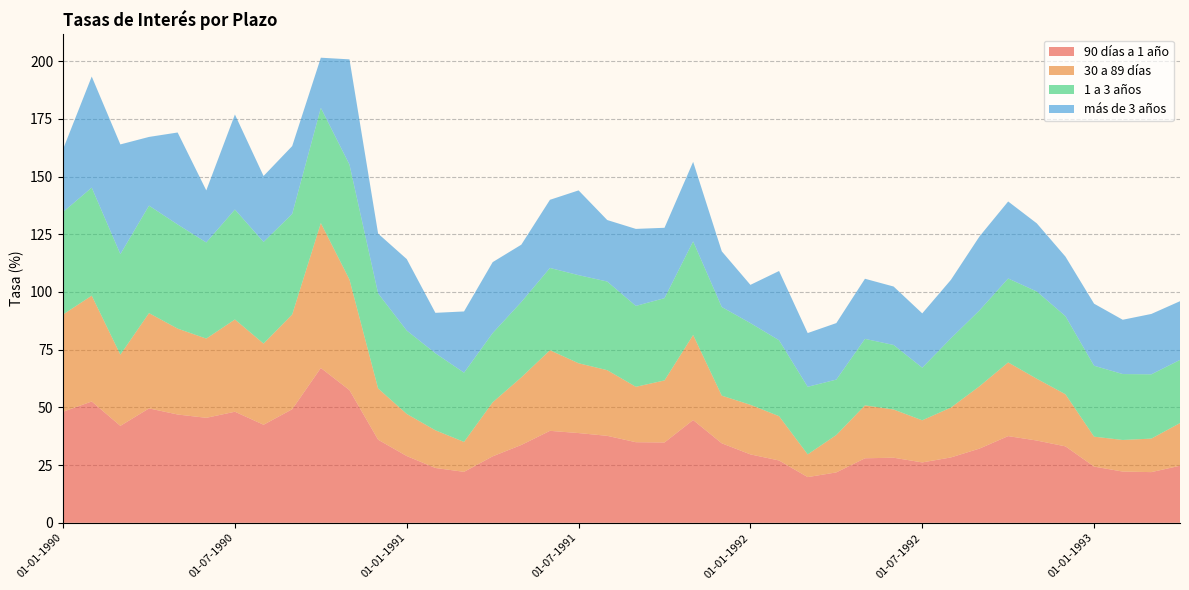

Reading left to right, transcribe all the data shown in this chart.

90 días a 1 año: 01-01-1990=48.1	01-02-1990=52.6	01-03-1990=42.0	01-04-1990=49.6	01-05-1990=46.9	01-06-1990=45.5	01-07-1990=48.1	01-08-1990=42.5	01-09-1990=49.2	01-10-1990=67.1	01-11-1990=57.5	01-12-1990=36.0	01-01-1991=28.9	01-02-1991=23.8	01-03-1991=22.1	01-04-1991=28.8	01-05-1991=33.7	01-06-1991=39.8	01-07-1991=38.9	01-08-1991=37.7	01-09-1991=34.9	01-10-1991=34.8	01-11-1991=44.5	01-12-1991=34.4	01-01-1992=29.6	01-02-1992=27.0	01-03-1992=19.8	01-04-1992=21.8	01-05-1992=28.0	01-06-1992=28.2	01-07-1992=26.2	01-08-1992=28.3	01-09-1992=32.2	01-10-1992=37.6	01-11-1992=35.6	01-12-1992=33.1	01-01-1993=24.4	01-02-1993=22.2	01-03-1993=22.0	01-04-1993=24.7
30 a 89 días: 01-01-1990=42.1	01-02-1990=45.8	01-03-1990=30.8	01-04-1990=41.3	01-05-1990=37.2	01-06-1990=34.3	01-07-1990=40.0	01-08-1990=35.2	01-09-1990=41.0	01-10-1990=62.8	01-11-1990=47.9	01-12-1990=22.2	01-01-1991=18.2	01-02-1991=16.3	01-03-1991=13.0	01-04-1991=23.4	01-05-1991=29.3	01-06-1991=34.9	01-07-1991=30.2	01-08-1991=28.4	01-09-1991=24.0	01-10-1991=26.9	01-11-1991=36.8	01-12-1991=20.6	01-01-1992=21.5	01-02-1992=19.2	01-03-1992=9.8	01-04-1992=16.2	01-05-1992=22.9	01-06-1992=20.9	01-07-1992=18.2	01-08-1992=21.6	01-09-1992=27.0	01-10-1992=31.9	01-11-1992=26.8	01-12-1992=22.6	01-01-1993=13.0	01-02-1993=13.7	01-03-1993=14.5	01-04-1993=18.5
1 a 3 años: 01-01-1990=44.4	01-02-1990=46.8	01-03-1990=43.6	01-04-1990=46.6	01-05-1990=45.1	01-06-1990=41.6	01-07-1990=47.6	01-08-1990=44.0	01-09-1990=43.6	01-10-1990=49.9	01-11-1990=49.8	01-12-1990=41.2	01-01-1991=36.1	01-02-1991=33.4	01-03-1991=30.0	01-04-1991=30.0	01-05-1991=32.6	01-06-1991=35.6	01-07-1991=38.2	01-08-1991=38.4	01-09-1991=35.0	01-10-1991=35.6	01-11-1991=40.6	01-12-1991=38.4	01-01-1992=35.4	01-02-1992=32.9	01-03-1992=29.3	01-04-1992=24.0	01-05-1992=28.8	01-06-1992=28.0	01-07-1992=22.8	01-08-1992=30.0	01-09-1992=32.9	01-10-1992=36.4	01-11-1992=37.8	01-12-1992=33.8	01-01-1993=30.7	01-02-1993=28.6	01-03-1993=27.8	01-04-1993=27.4
más de 3 años: 01-01-1990=27.2	01-02-1990=48.1	01-03-1990=47.5	01-04-1990=29.8	01-05-1990=39.8	01-06-1990=22.6	01-07-1990=41.2	01-08-1990=28.6	01-09-1990=29.4	01-10-1990=21.7	01-11-1990=45.6	01-12-1990=25.9	01-01-1991=31.0	01-02-1991=17.5	01-03-1991=26.5	01-04-1991=30.7	01-05-1991=24.8	01-06-1991=29.5	01-07-1991=36.7	01-08-1991=26.6	01-09-1991=33.4	01-10-1991=30.5	01-11-1991=34.4	01-12-1991=24.1	01-01-1992=16.6	01-02-1992=30.0	01-03-1992=23.3	01-04-1992=24.5	01-05-1992=26.0	01-06-1992=25.3	01-07-1992=23.5	01-08-1992=25.3	01-09-1992=32.0	01-10-1992=33.4	01-11-1992=29.5	01-12-1992=25.8	01-01-1993=26.9	01-02-1993=23.5	01-03-1993=26.2	01-04-1993=25.4